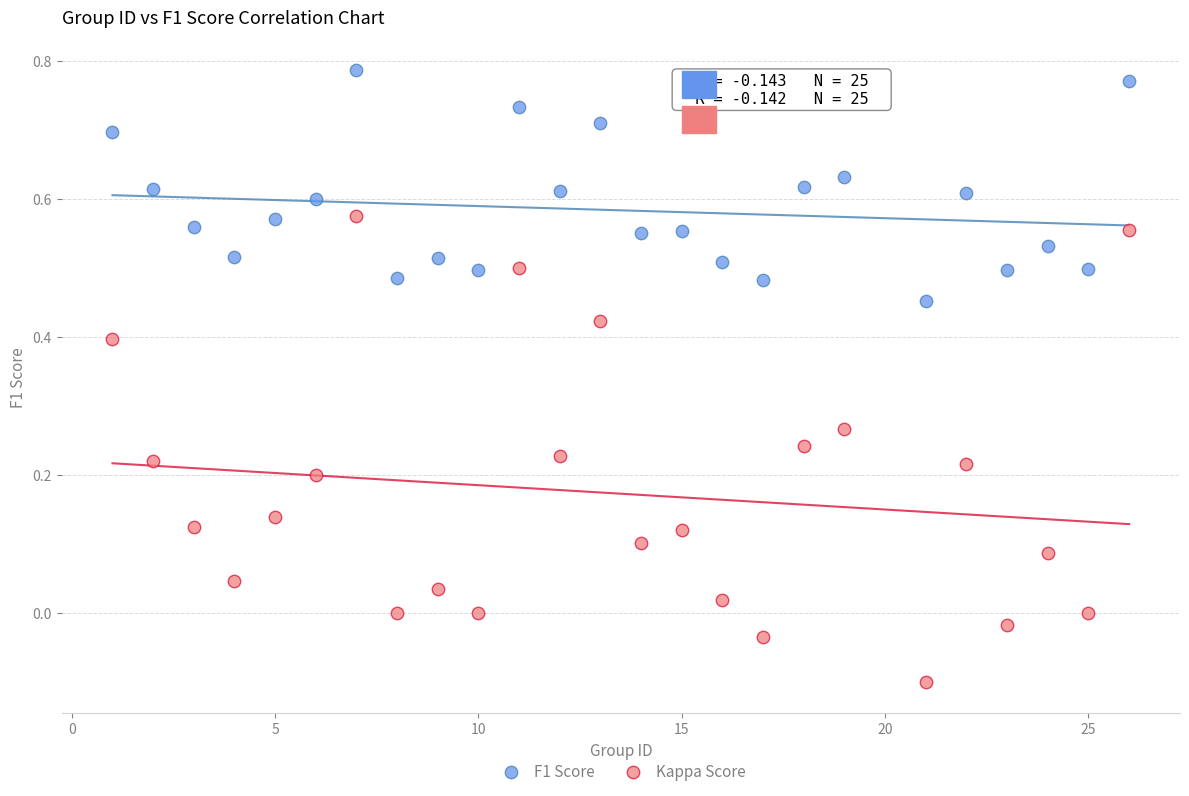

Across all data points, what is the range of Y values (max minus min)?

0.9